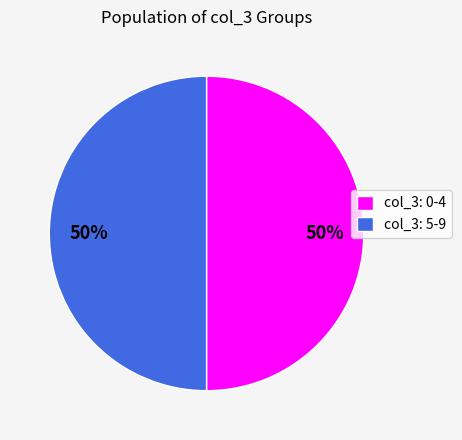

What is the ratio of the value at col_3: 0-4 to the value at col_3: 5-9?

1.0